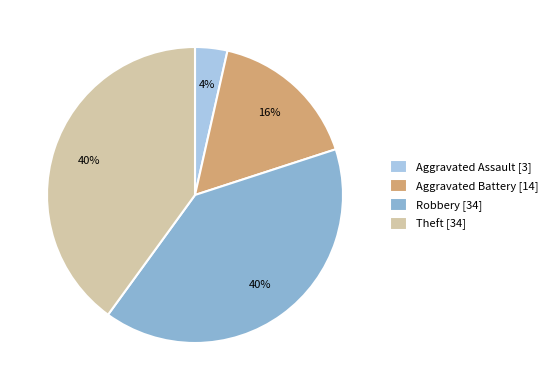

Count the number of slices in the pie.

4